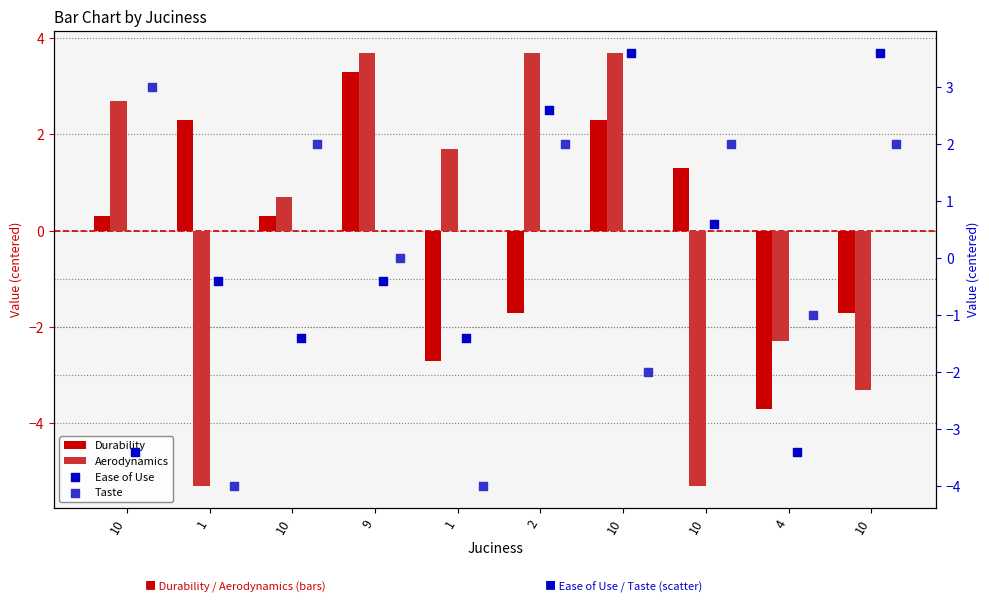

Is the value of Ease of Use at 9 greater than the value of Aerodynamics at 4?

Yes